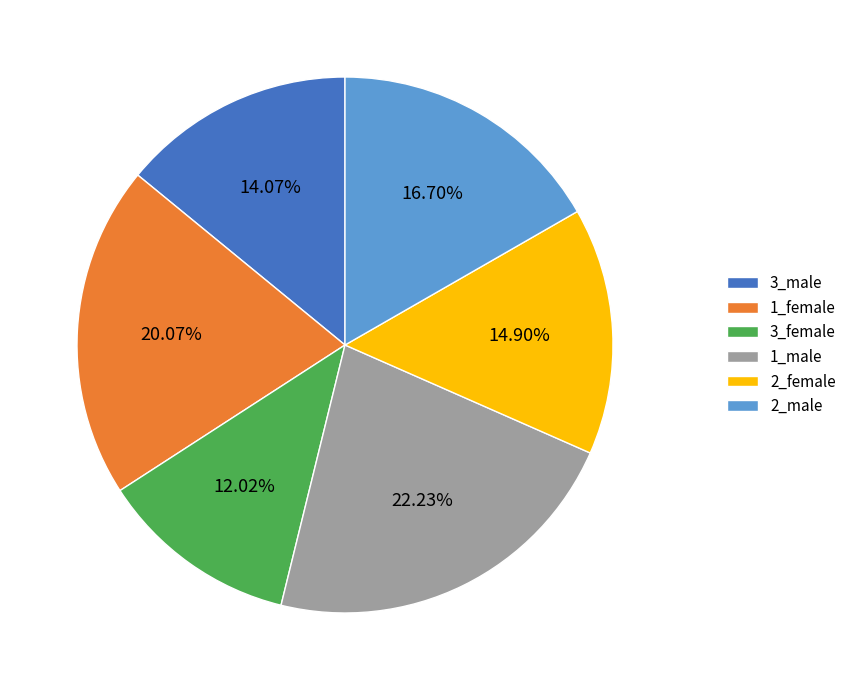

How many slices are in this pie chart?

6